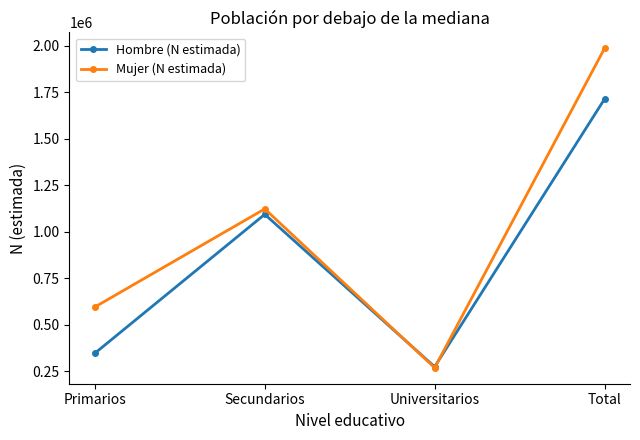

Where is Mujer (N estimada) nearest to the value 1127223?

Secundarios